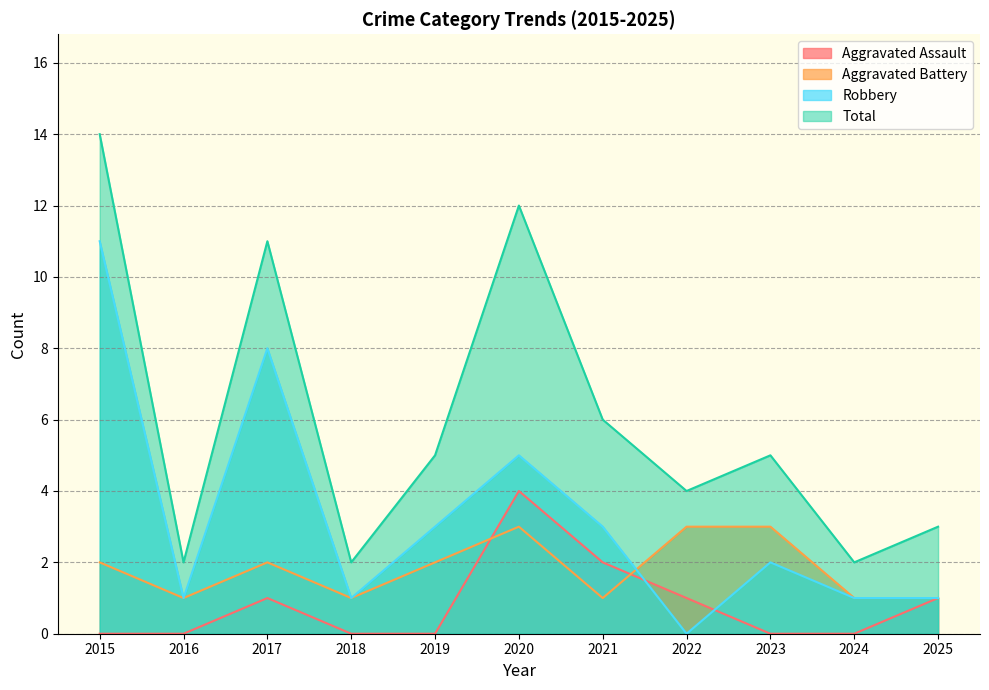

How many data points in Total are above 5?

4